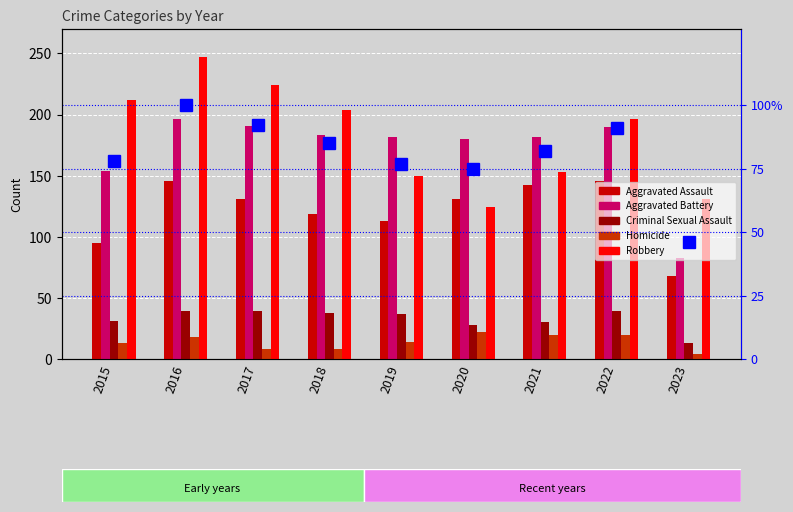

Rank the series by their maximum value, from lowest to highest.

Homicide, Criminal Sexual Assault, percentile rank, Aggravated Assault, Aggravated Battery, Robbery